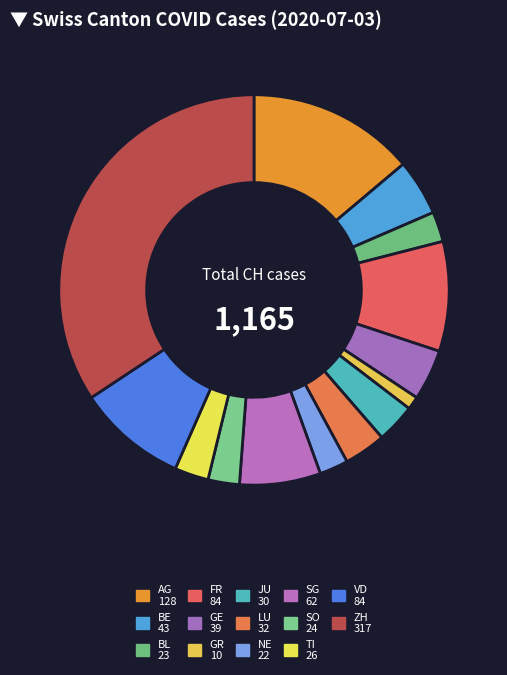

Approximately how many times larger is the value at AG compared to NE?

5.8